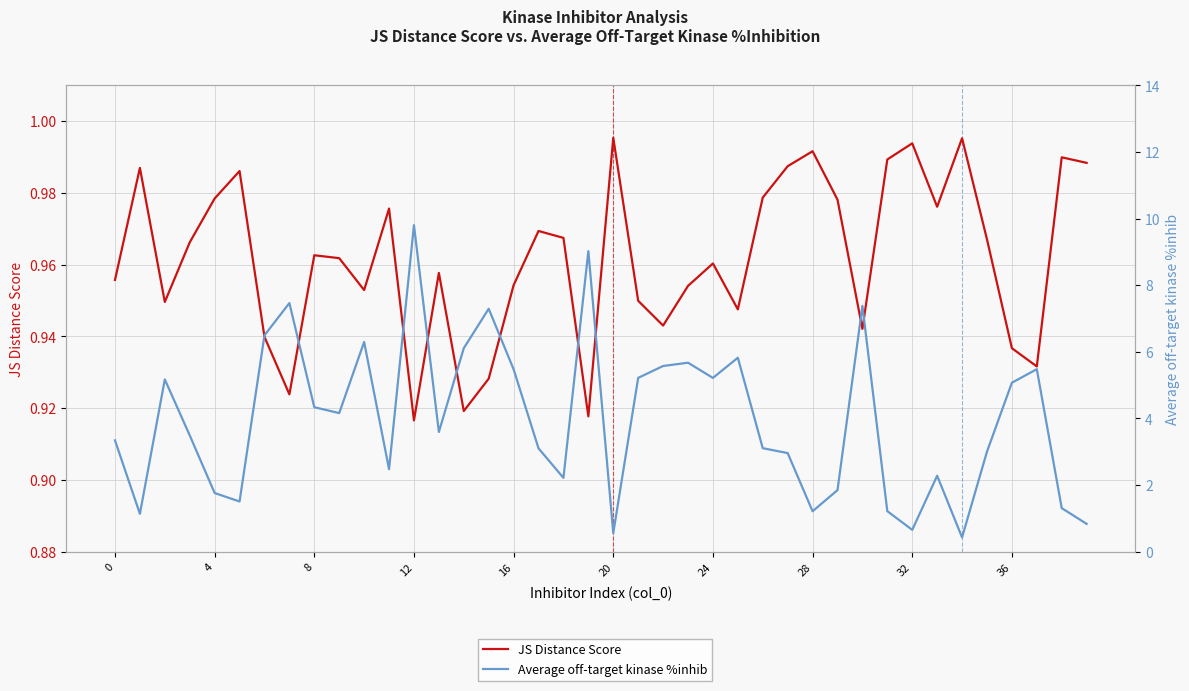

Reading left to right, list all the values displayed in this chart.

JS Distance Score: 1.0	1.0	0.9	1.0	1.0	1.0	0.9	0.9	1.0	1.0	1.0	1.0	0.9	1.0	0.9	0.9	1.0	1.0	1.0	0.9	1.0	0.9	0.9	1.0	1.0	0.9	1.0	1.0	1.0	1.0	0.9	1.0	1.0	1.0	1.0	1.0	0.9	0.9	1.0	1.0
Average off-target kinase %inhib: 3.3	1.1	5.2	3.5	1.8	1.5	6.5	7.5	4.3	4.2	6.3	2.5	9.8	3.6	6.1	7.3	5.5	3.1	2.2	9.0	0.6	5.2	5.6	5.7	5.2	5.8	3.1	3.0	1.2	1.8	7.4	1.2	0.7	2.3	0.4	3.0	5.1	5.5	1.3	0.8